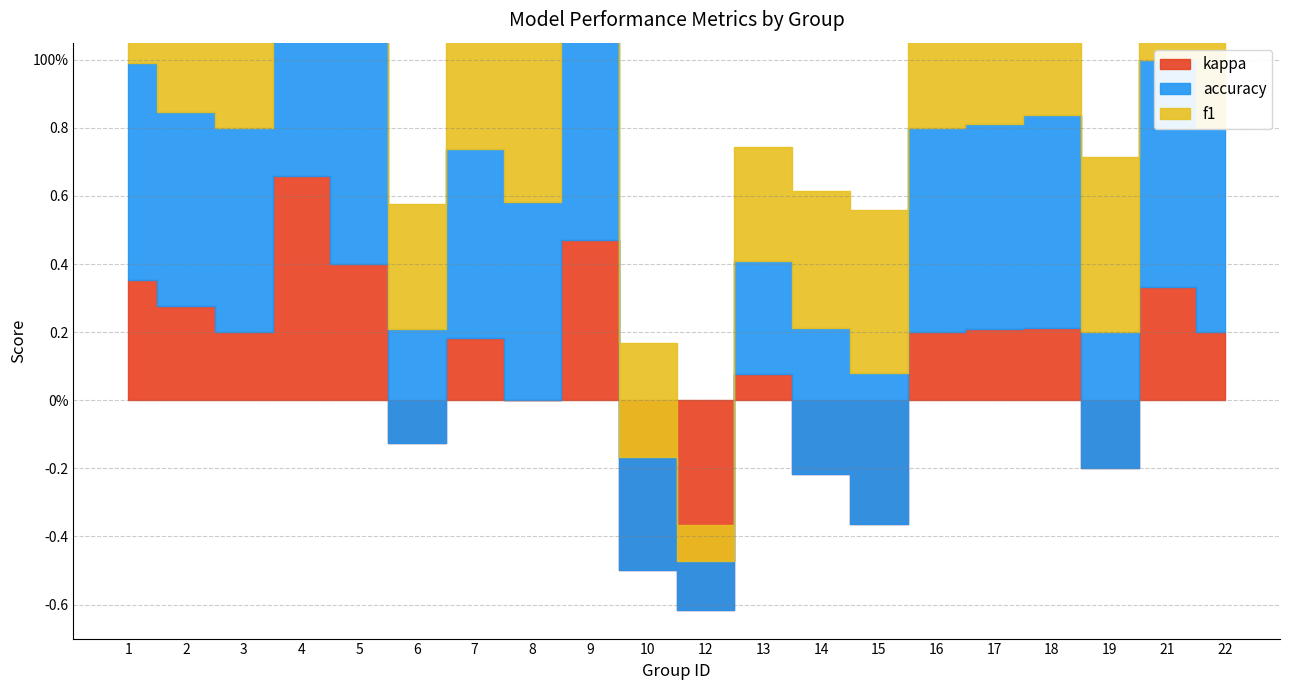

What are all the series names shown in the legend?

f1, accuracy, kappa